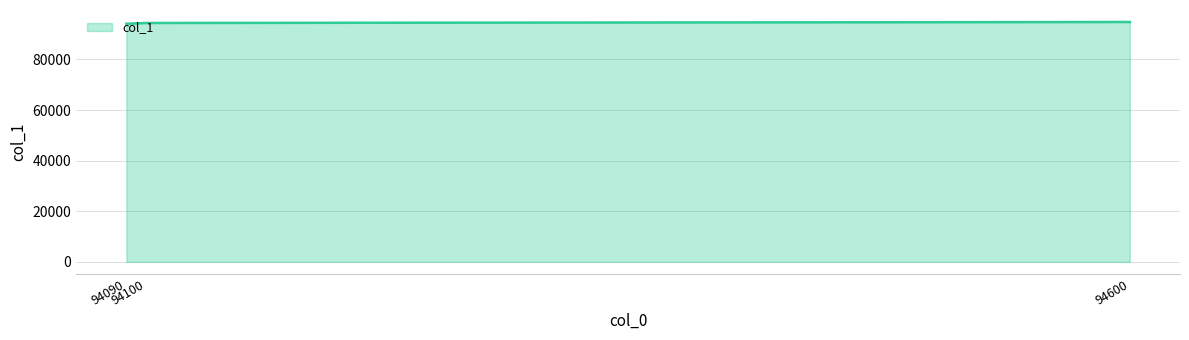

What is the sum of all values?

283280